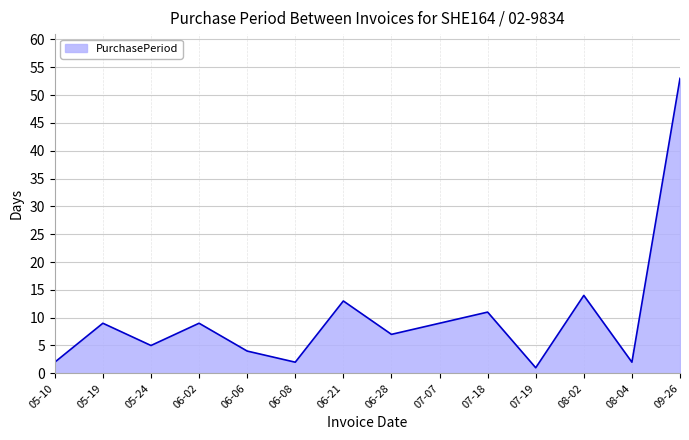

How many interior local valleys (lower than both neighbors) does the data have?

5